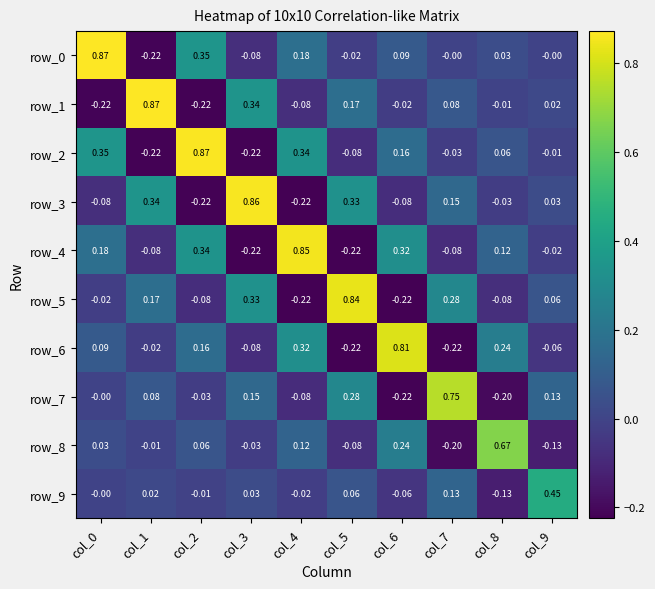

How many categories are shown in the chart?

10